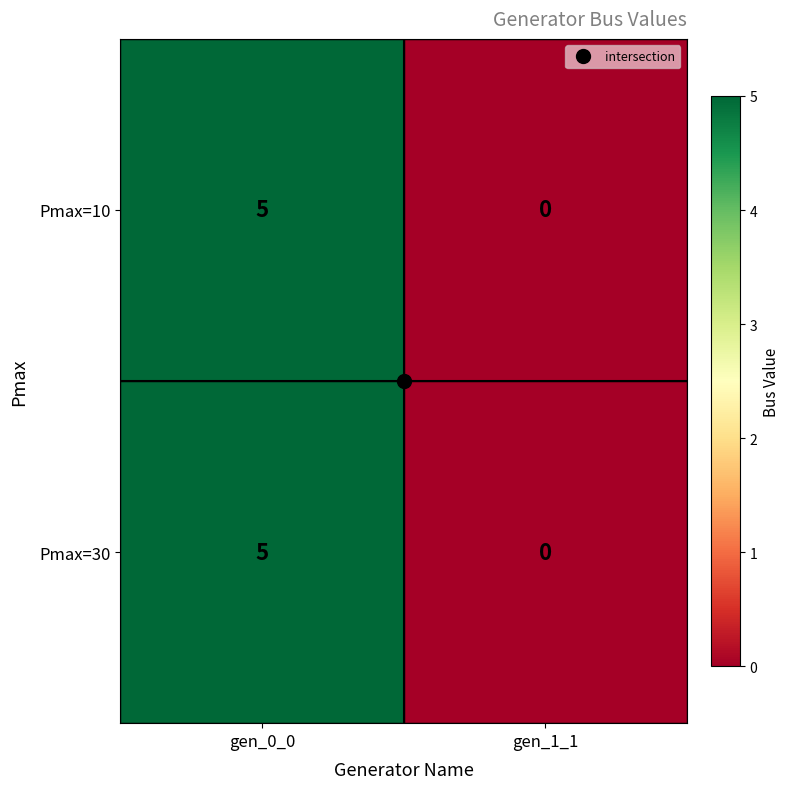

What is the sum of all Pmax=30 values?

5